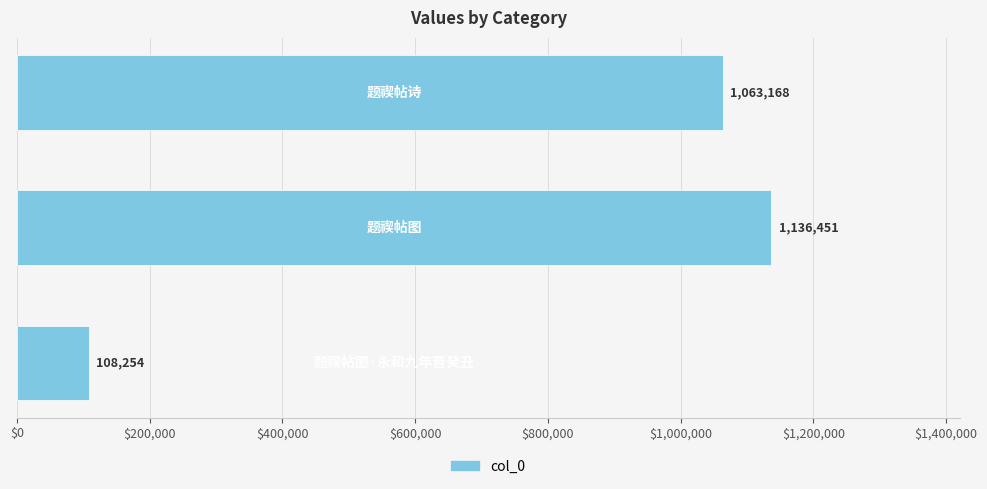

What is the difference between the maximum and second lowest values?

73283